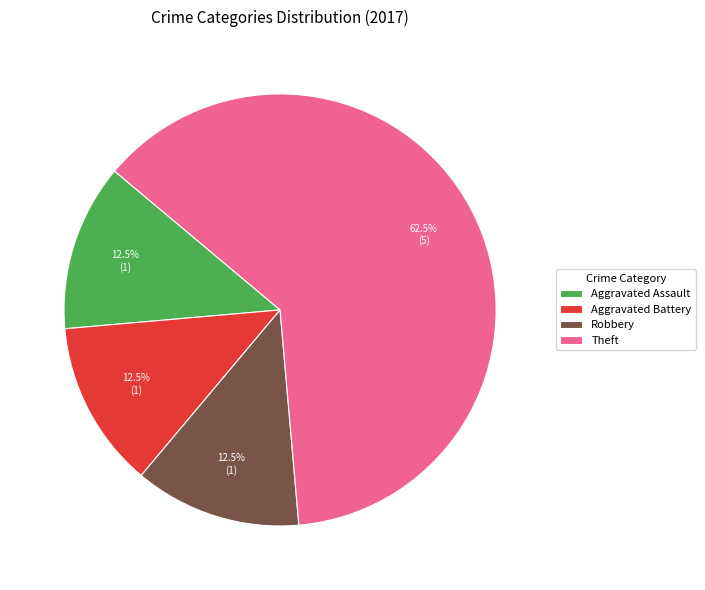

Is there any slice that represents more than half of the pie?

Yes